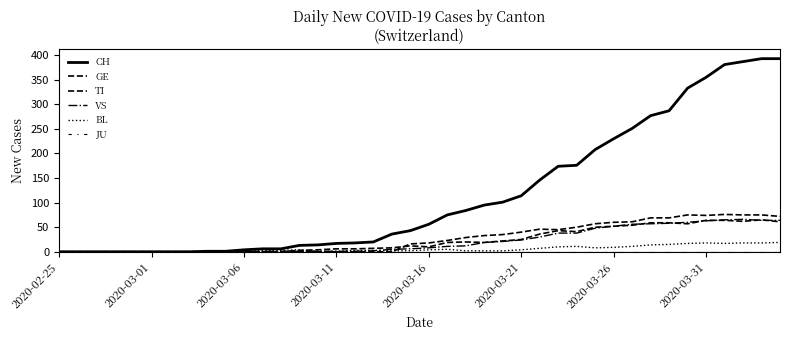

Where is the first local minimum for TI?

27